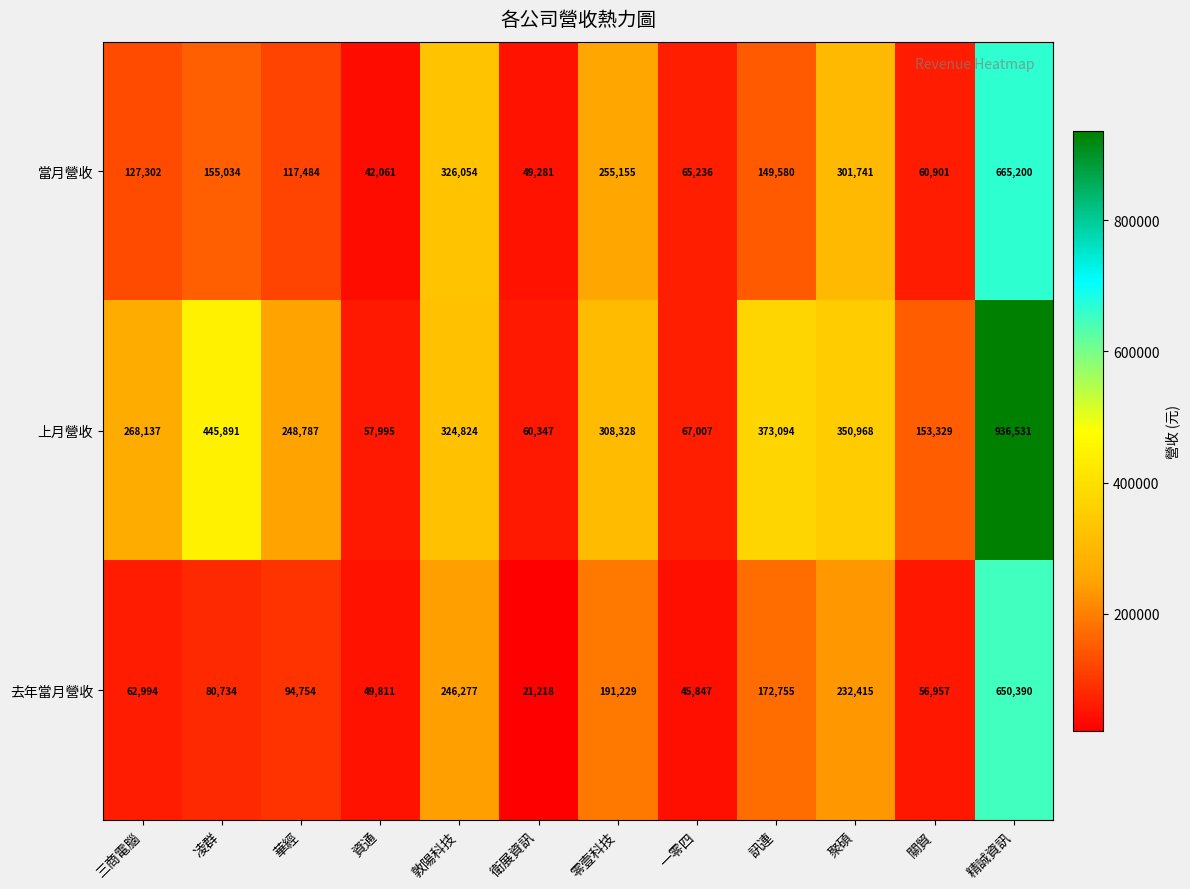

At which label is 上月營收 closest to 497263?

凌群